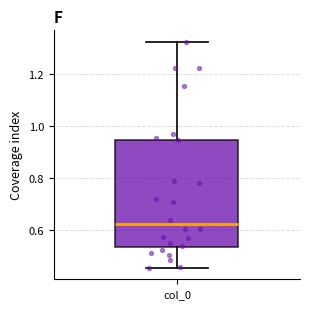

Read this box plot against the y-axis: the position of the median line, the range covered by the box, and the ends of both whiskers. The values are not printed on the chart, so give them approximately, as read against the axis.

median 0.62, box 0.54 to 0.94, whiskers 0.46 to 1.32